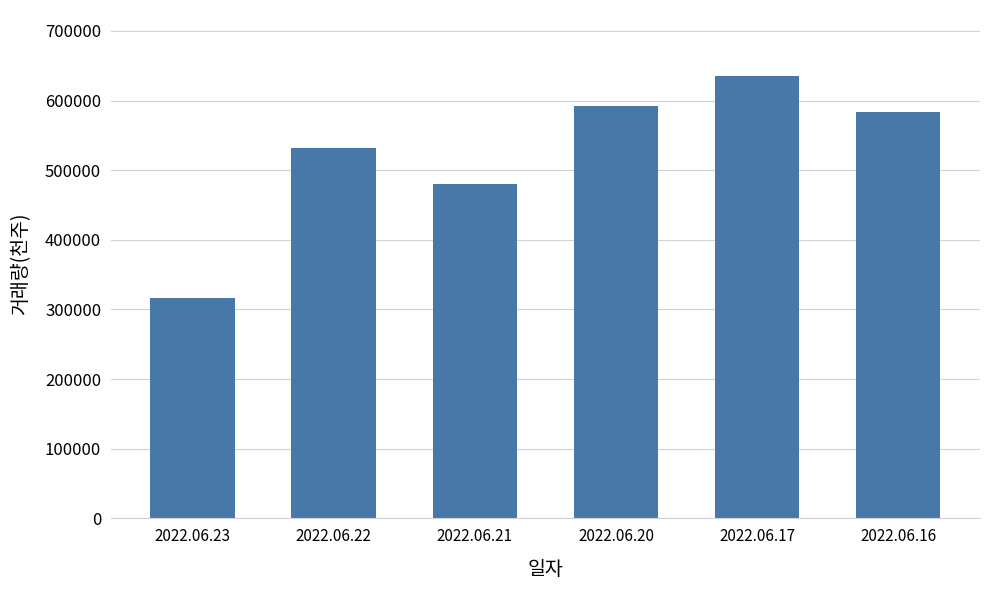

At which category does the chart reach its minimum across all series?

2022.06.23